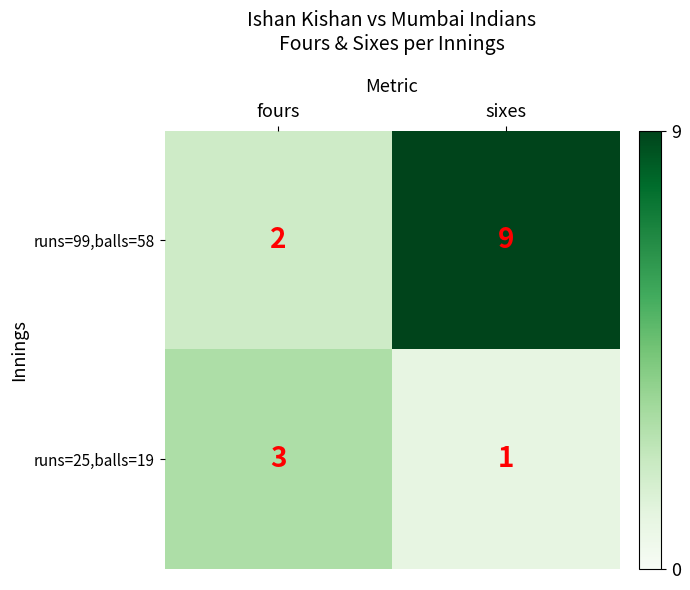

The runs=25,balls=19 series shows 1 at sixes. True or false?

True